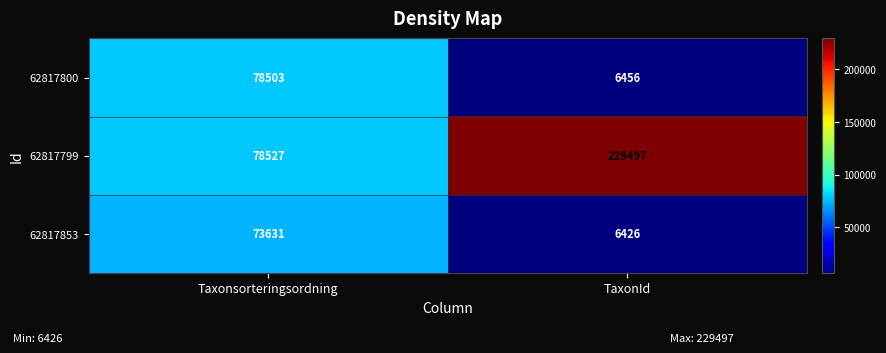

At Taxonsorteringsordning, list the series in order from largest to smallest.

62817799, 62817800, 62817853